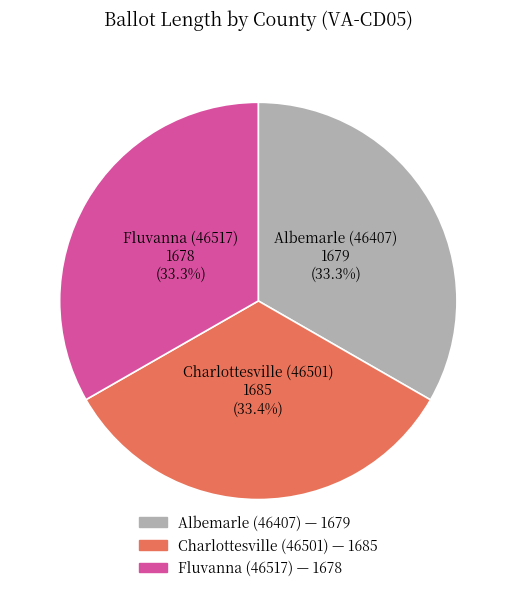

True or false: Albemarle (46407) accounts for 33% of the total.

True